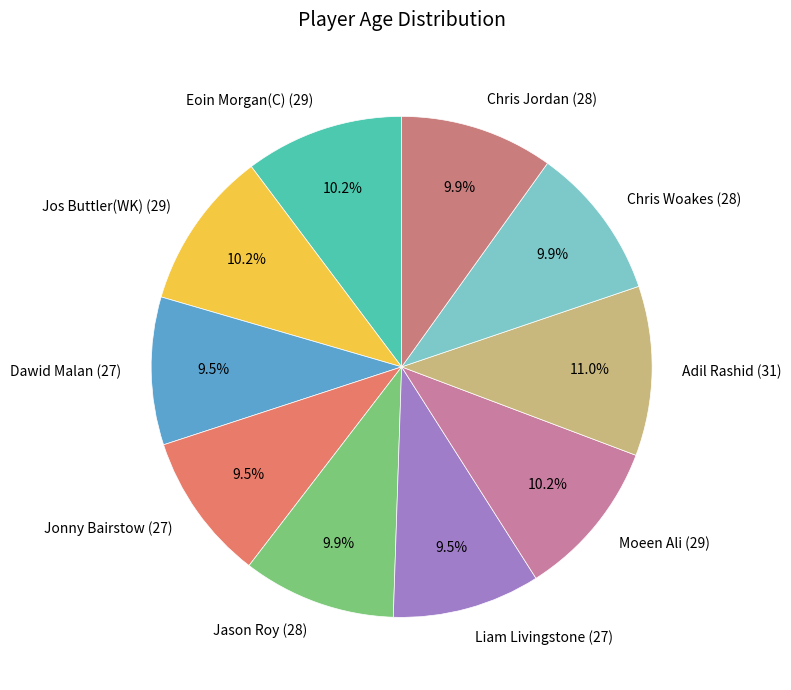

How many segments does this pie chart have?

10